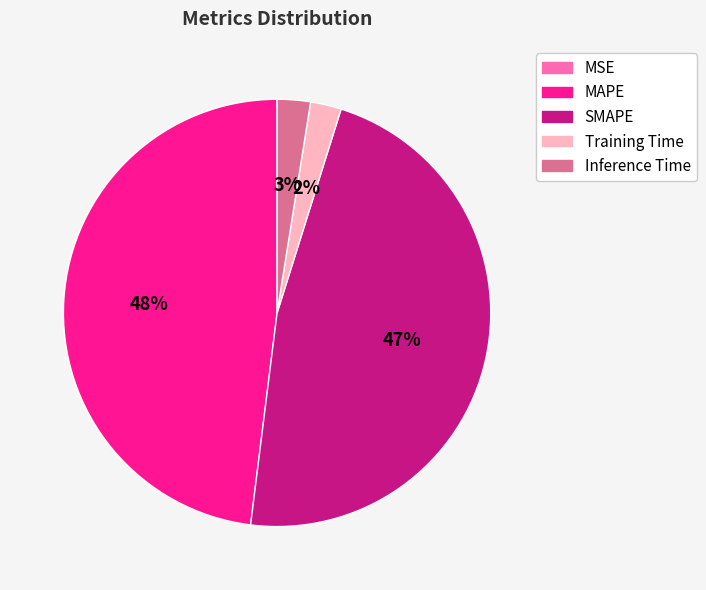

Which category has the biggest portion of the pie?

MAPE